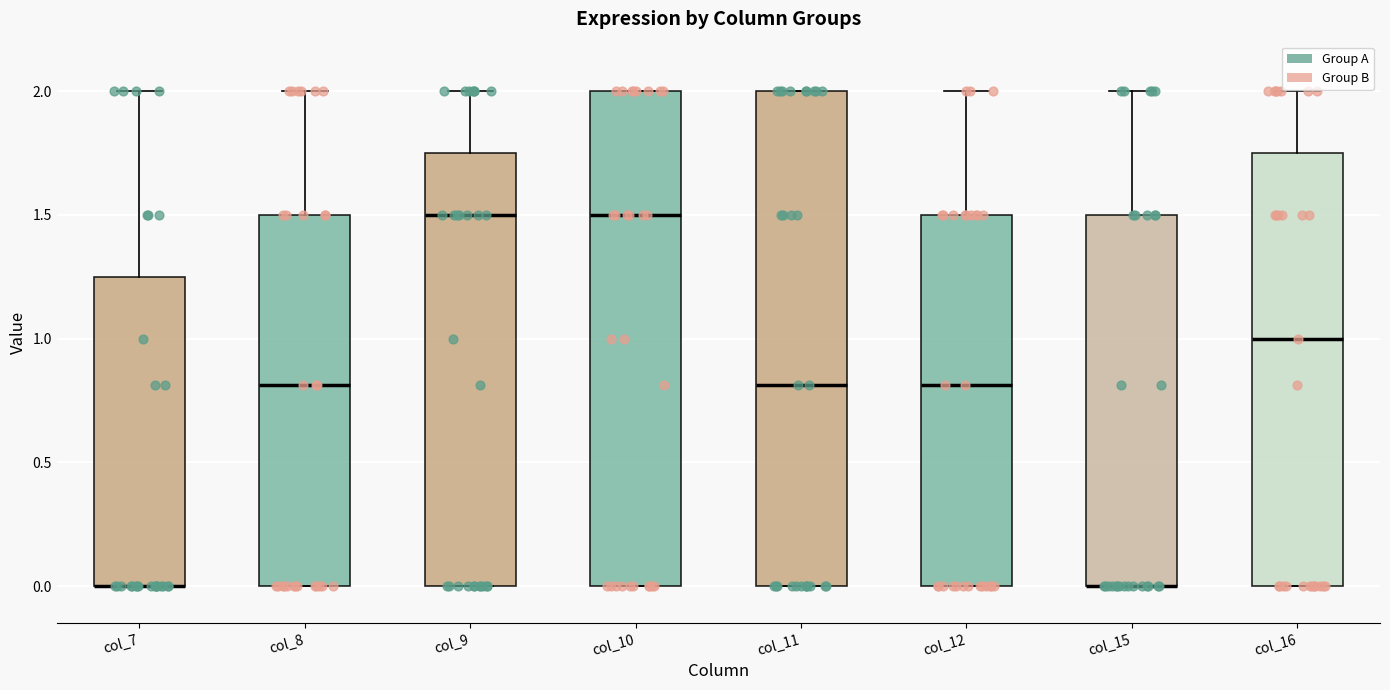

Reading left to right, transcribe this box plot: for each box, give where its median line is, the range the box spans, and where its two whiskers end, as read against the y-axis. The values are not printed on the chart, so give them approximately, as read against the axis.

col_7: median 0.00 (drawn on the box's lower edge), box 0.00 to 1.25, whiskers 0.00 to 2.00
col_8: median 0.80, box 0.00 to 1.50, whiskers 0.00 to 2.00
col_9: median 1.50, box 0.00 to 1.75, whiskers 0.00 to 2.00
col_10: median 1.50, box 0.00 to 2.00, whiskers 0.00 to 2.00
col_11: median 0.80, box 0.00 to 2.00, whiskers 0.00 to 2.00
col_12: median 0.80, box 0.00 to 1.50, whiskers 0.00 to 2.00
col_15: median 0.00 (drawn on the box's lower edge), box 0.00 to 1.50, whiskers 0.00 to 2.00
col_16: median 1.00, box 0.00 to 1.75, whiskers 0.00 to 2.00